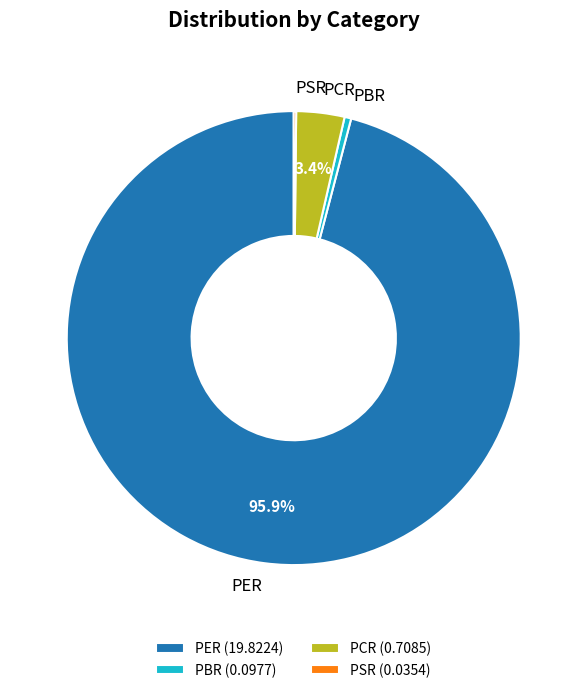

Is there any slice that represents more than half of the pie?

Yes